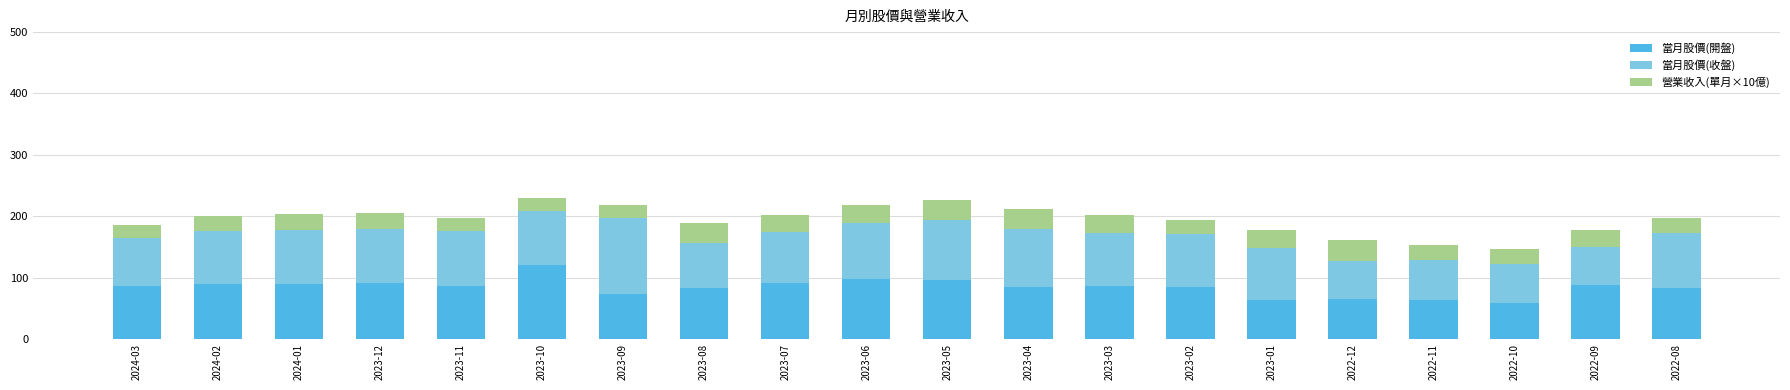

Does the chart contain stacked bars?

Yes